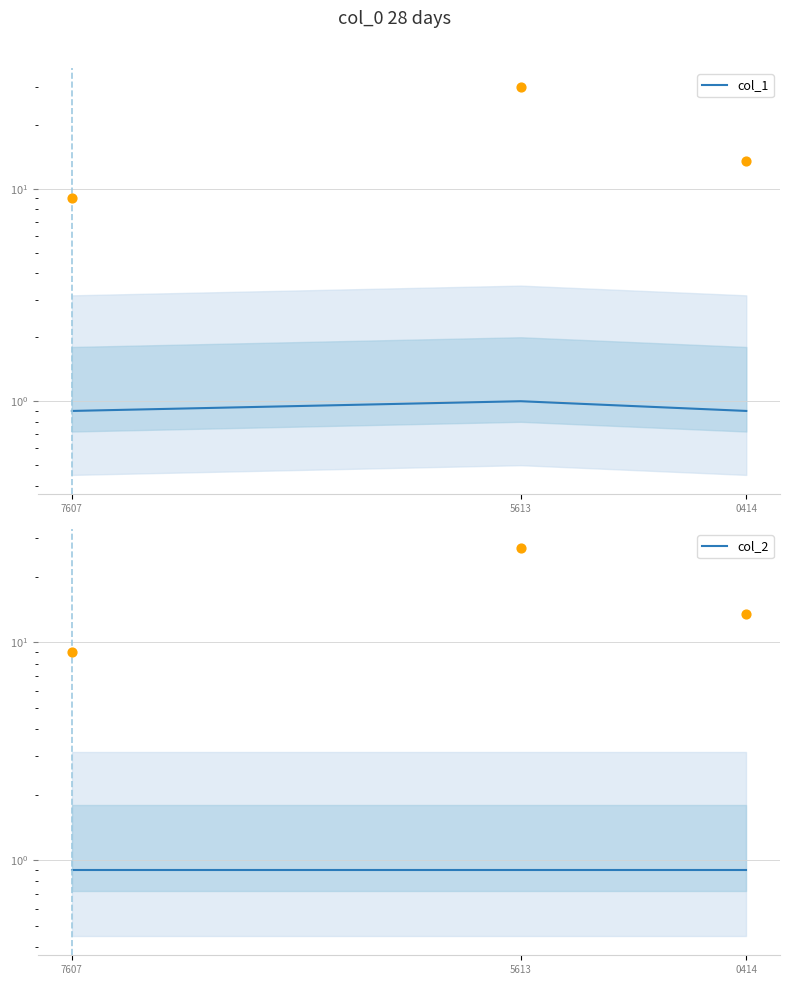

At how many categories does at least one series exceed 0?

3